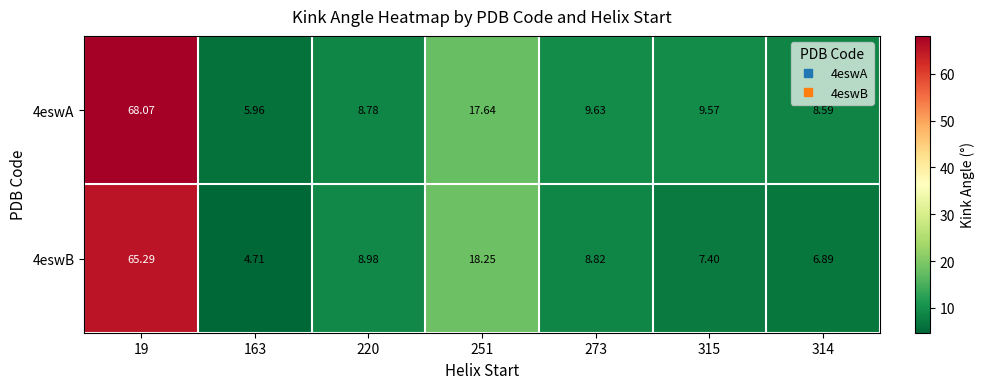

Is the value of 4eswA at 220 greater than the value of 4eswB at 251?

No